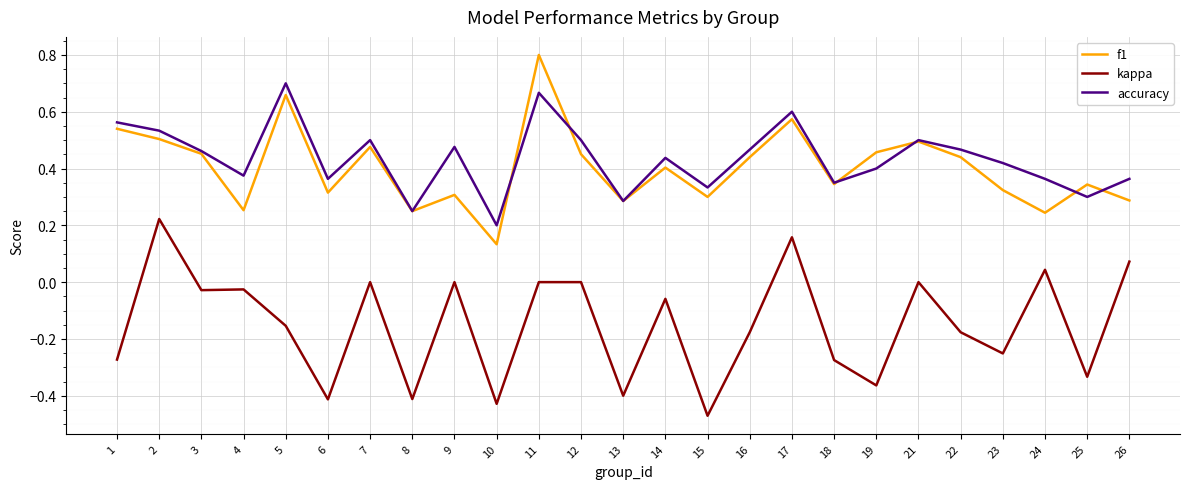

At which category is the sum across all series the highest?

11